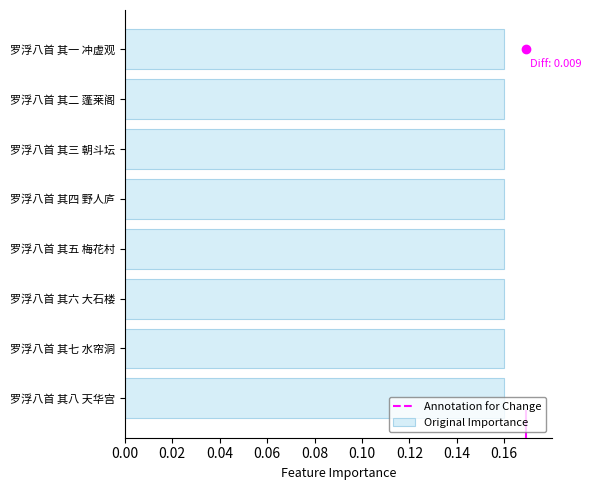

True or false: the data shows 0.1 at 罗浮八首 其四 野人庐.

False